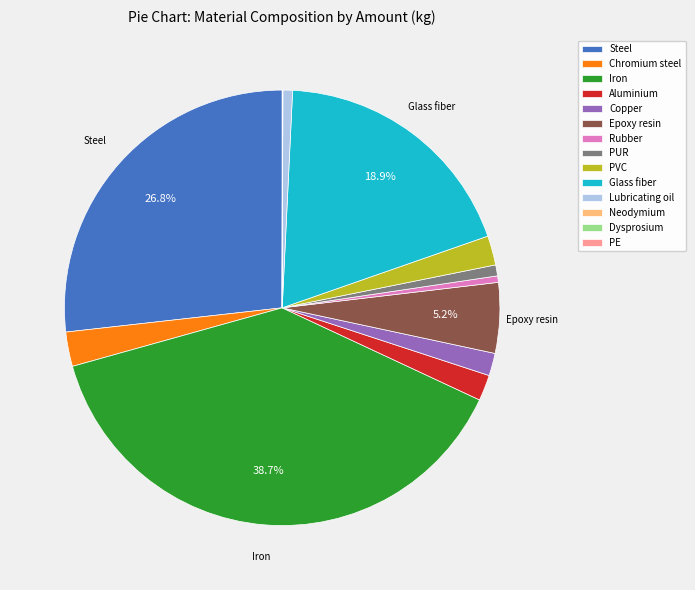

What is the largest slice in the pie chart?

Iron